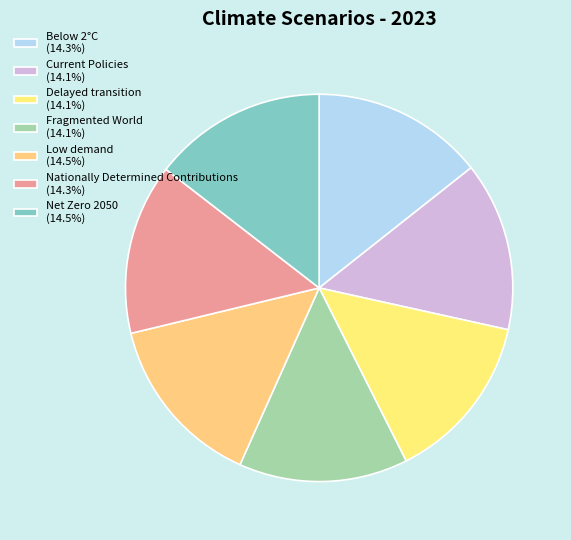

Does Current Policies represent more than half of the total?

No